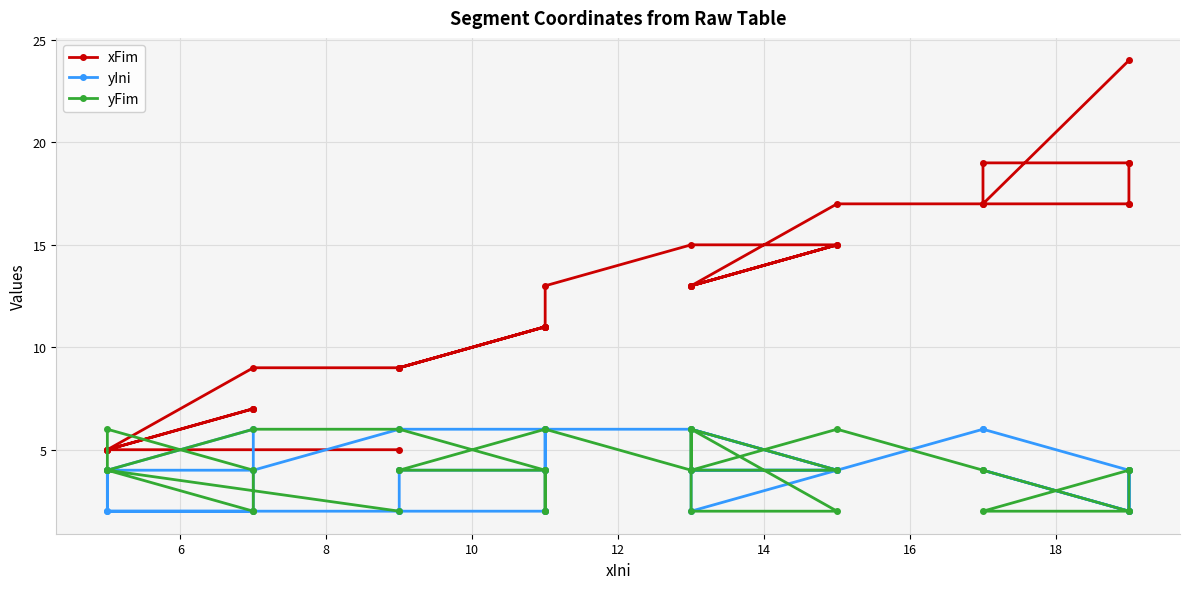

Does the chart display data point markers on the line(s)?

Yes